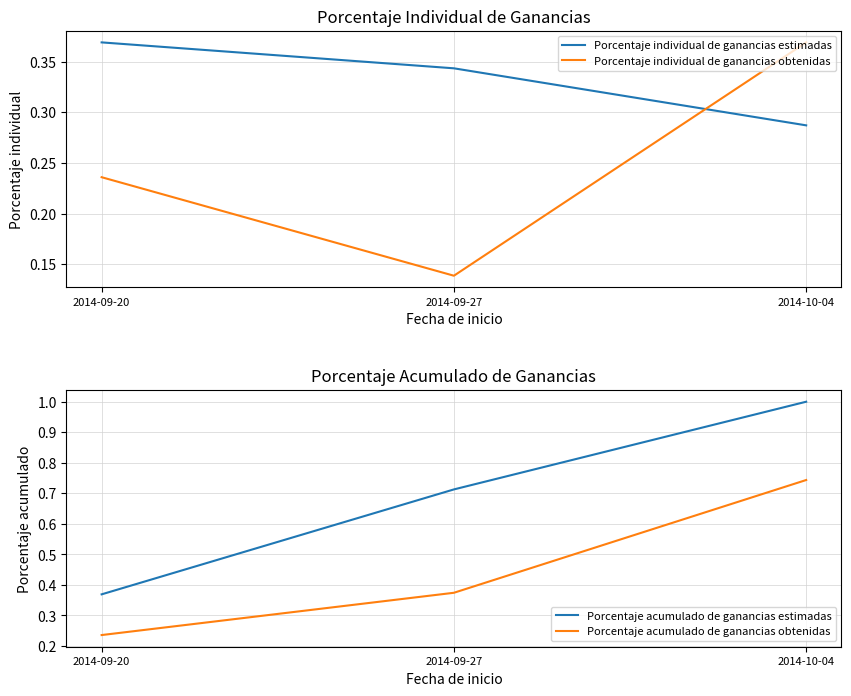

The Porcentaje individual de ganancias obtenidas series shows 0.2 at 2014-09-20. True or false?

False